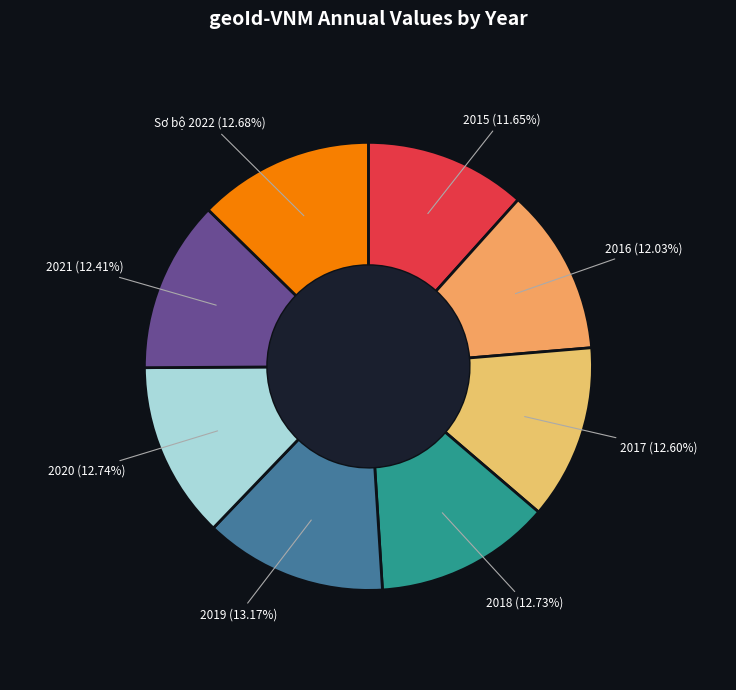

Is there any slice that represents more than half of the pie?

No